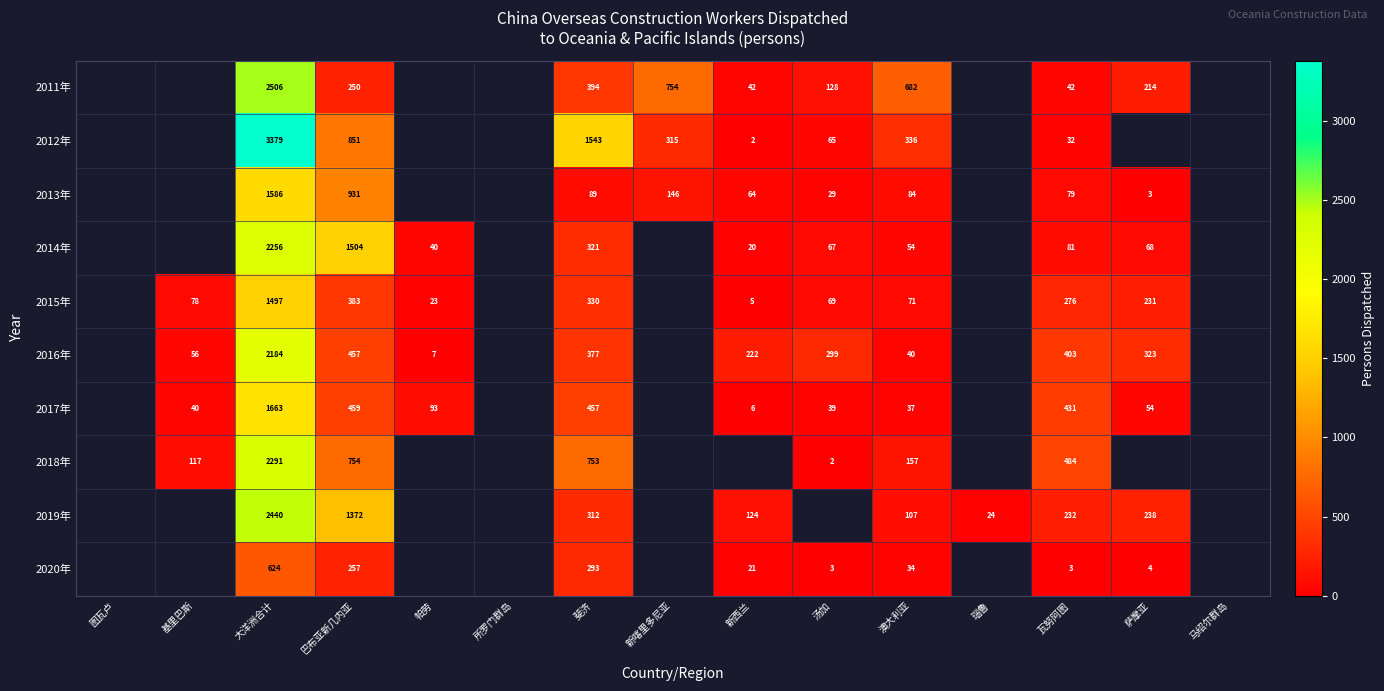

What is the spread (max minus min) of values at 澳大利亚?

648